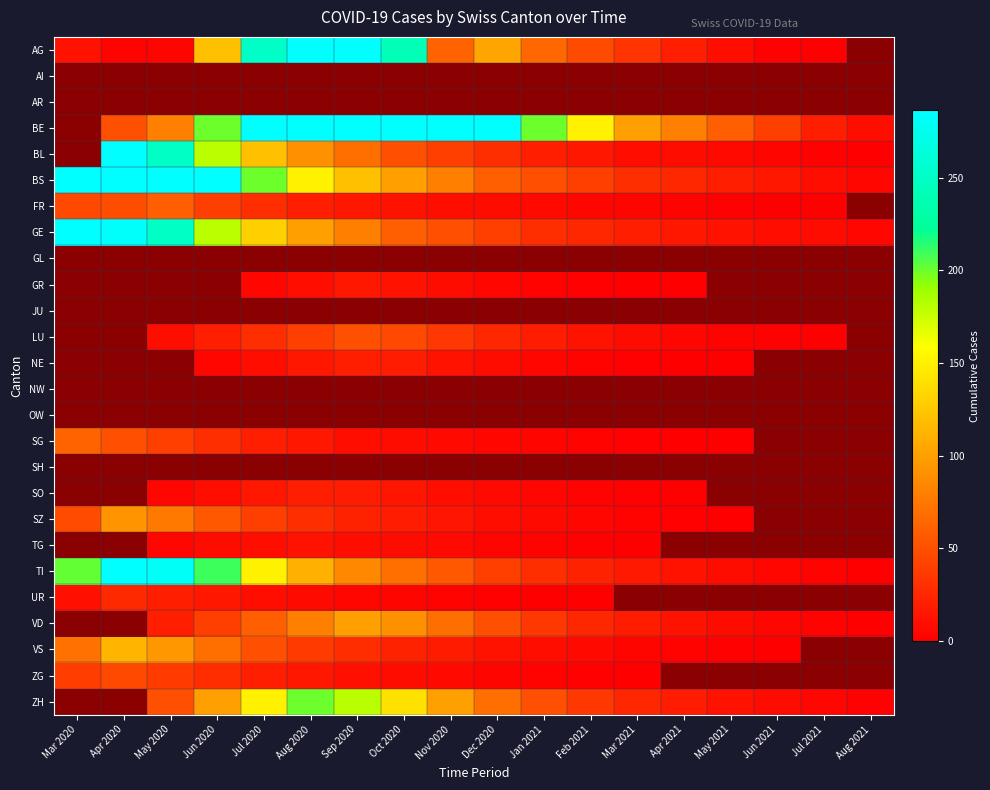

How many values in the AG series are below 62?

9